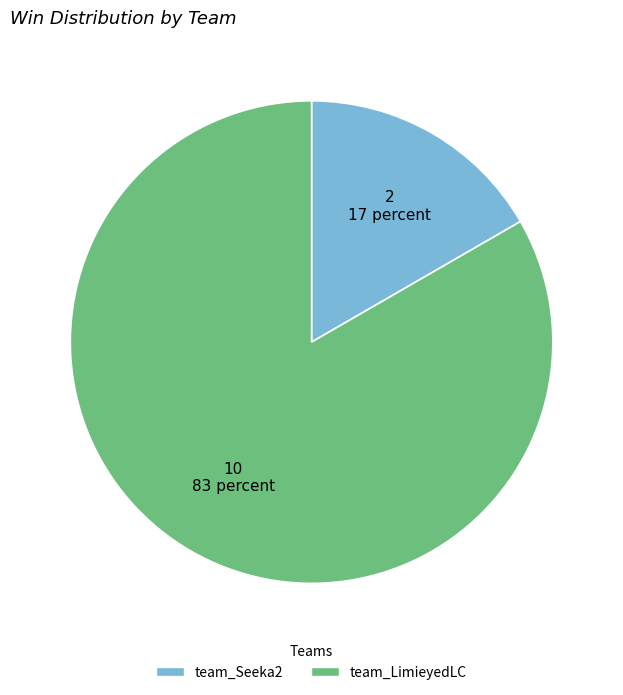

Is team_LimieyedLC the majority of the pie?

Yes